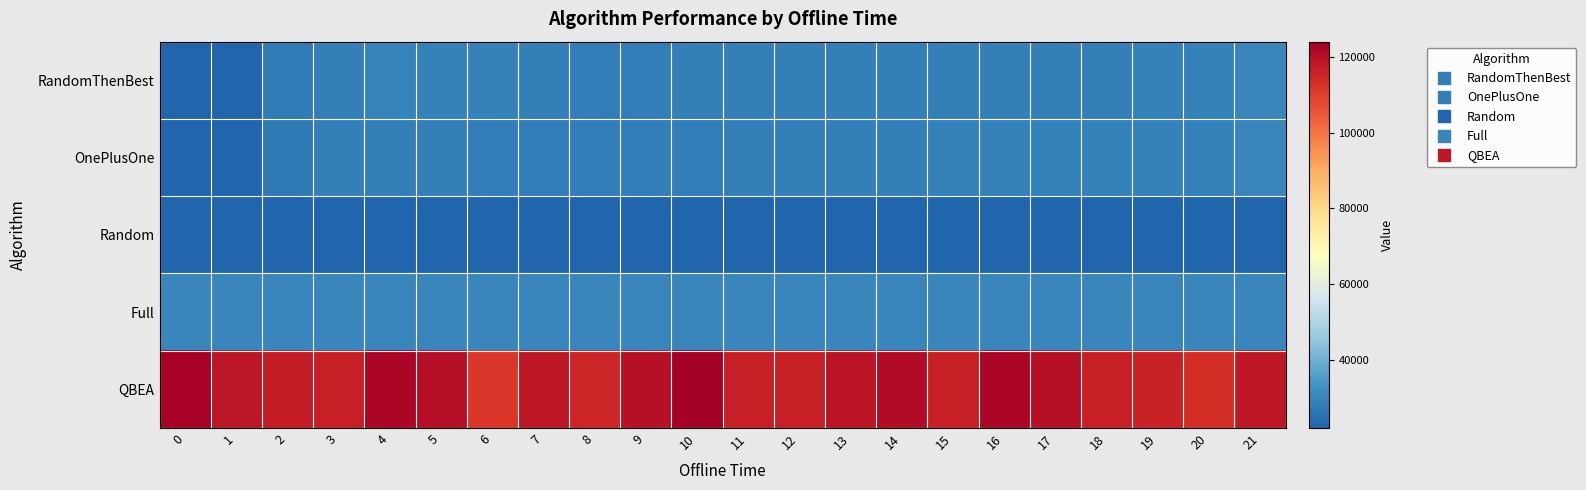

What is the smallest value displayed?

22209.1